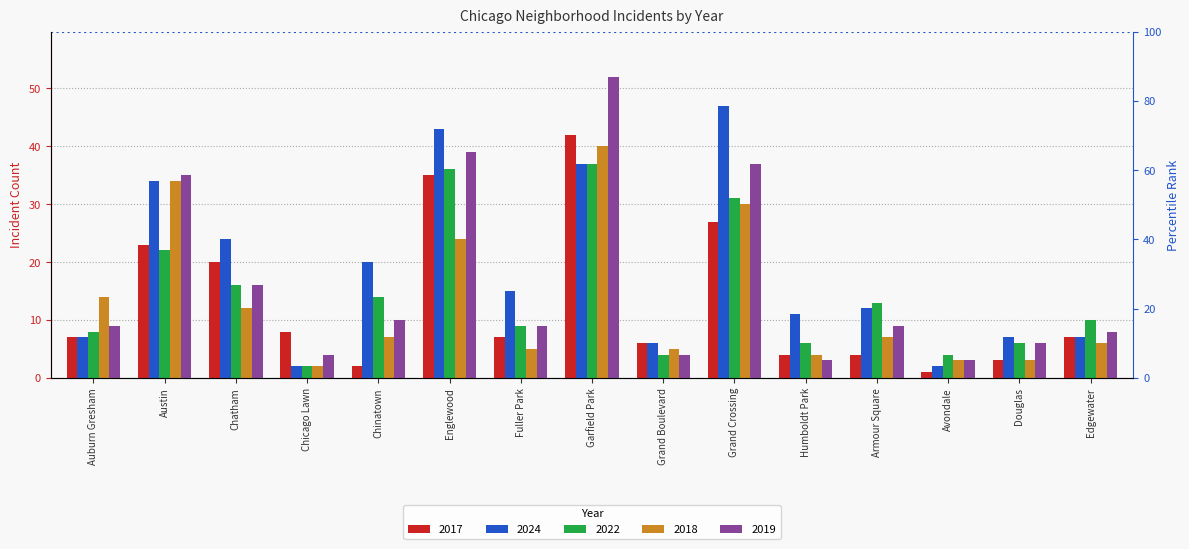

Rank the series by their maximum value, from highest to lowest.

2019, 2024, 2017, 2018, 2022